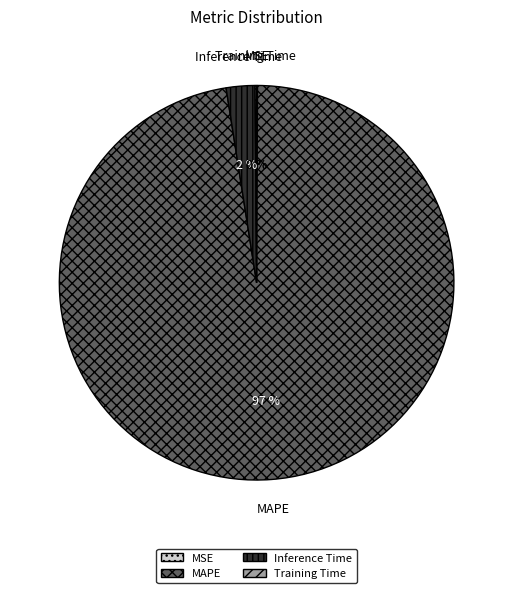

True or false: Inference Time accounts for 9% of the total.

False